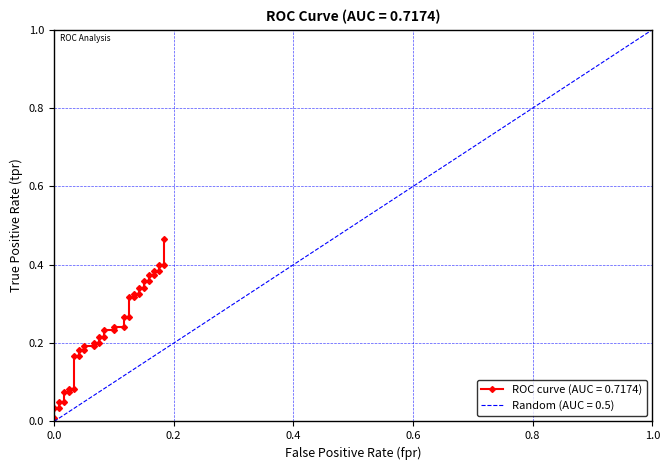

The chart shows a value of 0.1 at 20. True or false?

False